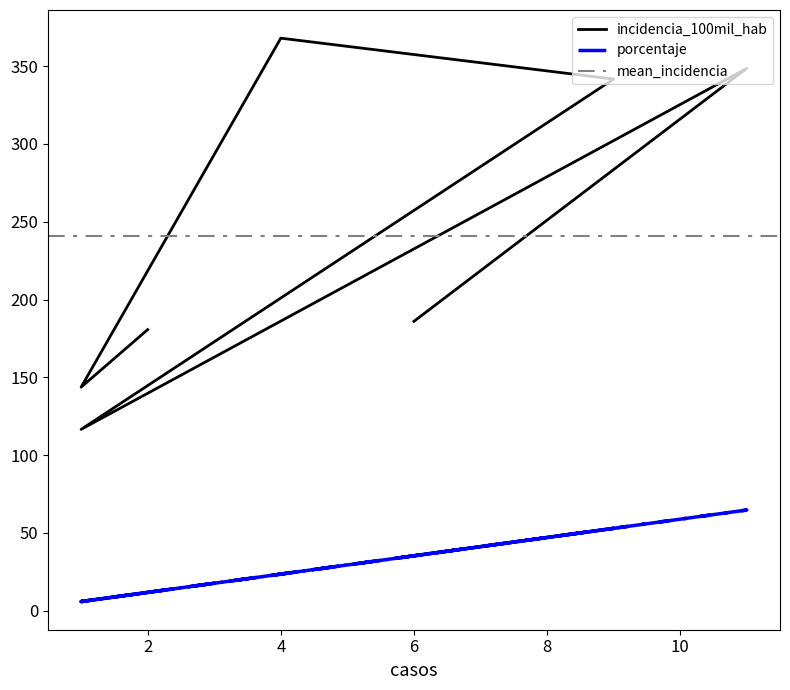

True or false: porcentaje has more than 2 points higher than both neighbors.

False